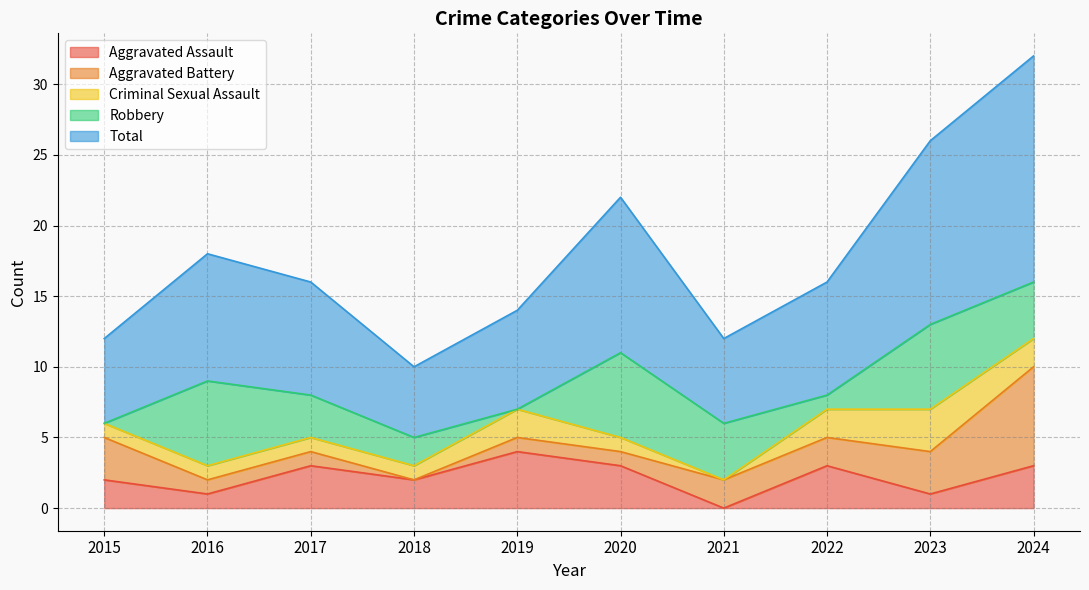

What is the sum of the Criminal Sexual Assault values at 2023 and 2021?

3